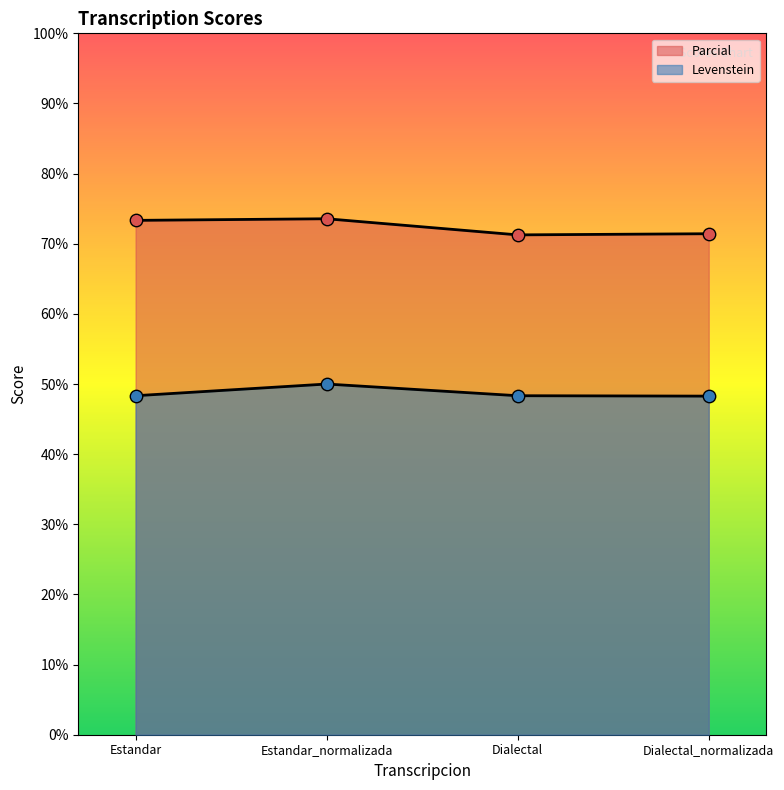

What is the total value across all series at Estandar?

121.7